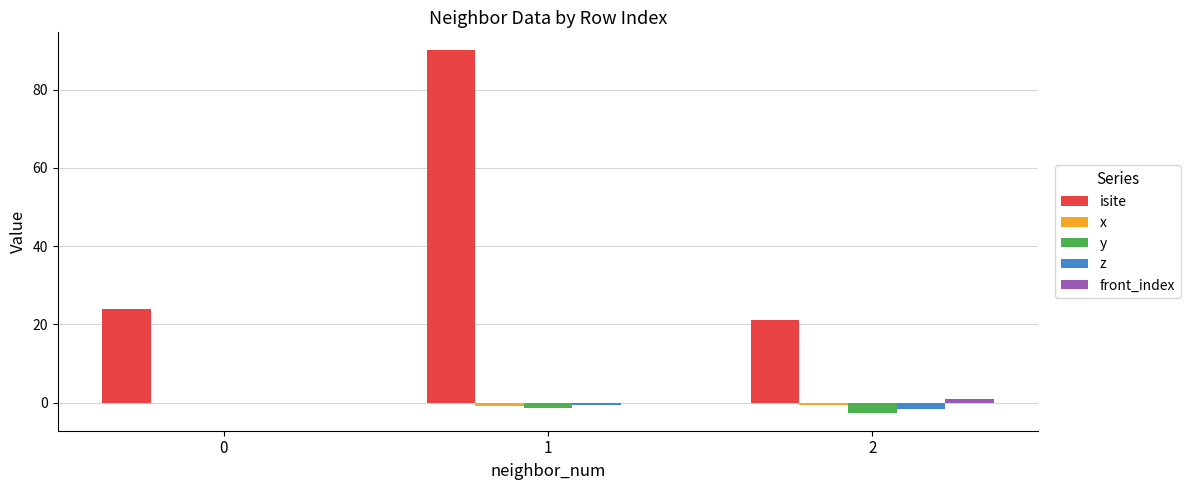

Which series has the largest total across all categories?

isite